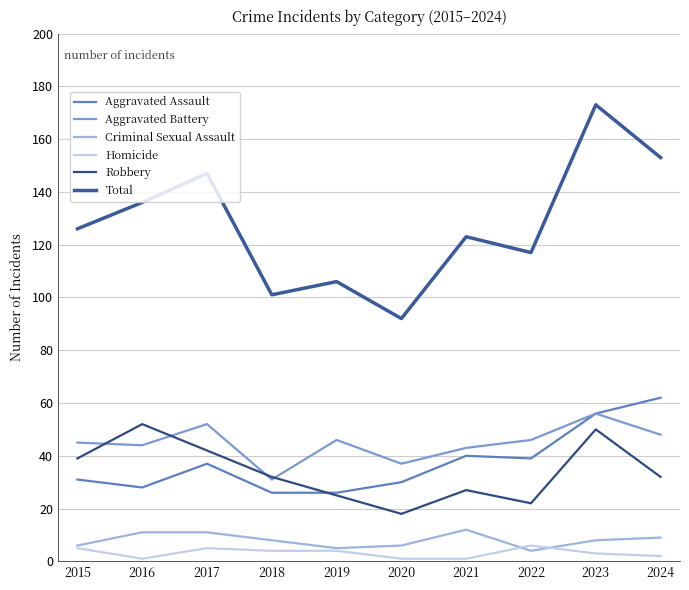

Rank the series at 2015 from lowest to highest value.

Homicide, Criminal Sexual Assault, Aggravated Assault, Robbery, Aggravated Battery, Total